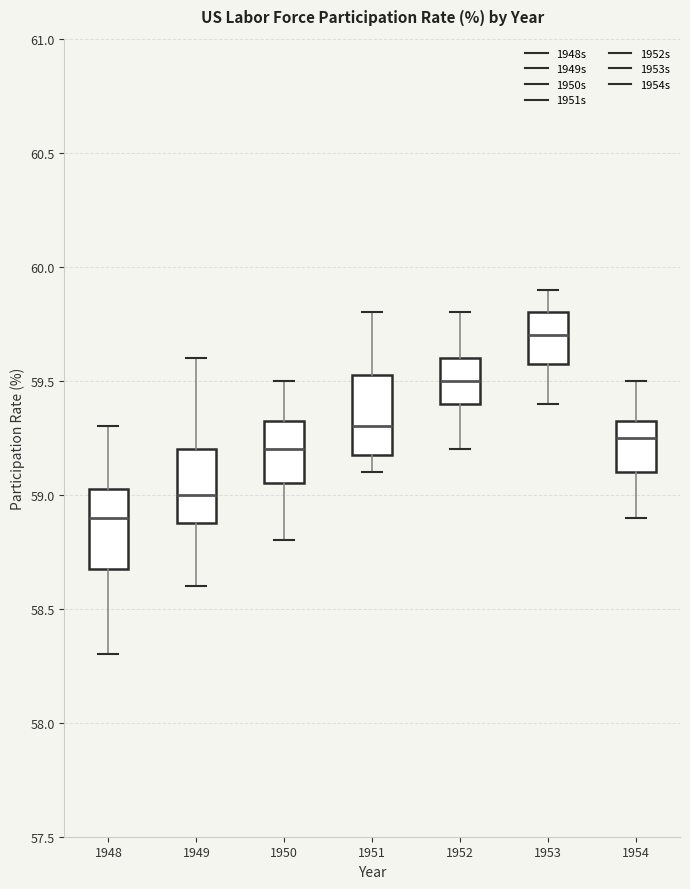

Reading left to right, transcribe this box plot: for each box, give where its median line is, the range the box spans, and where its two whiskers end, as read against the y-axis. The values are not printed on the chart, so give them approximately, as read against the axis.

1948: median 58.90, box 58.70 to 59.05, whiskers 58.30 to 59.30
1949: median 59.00, box 58.90 to 59.20, whiskers 58.60 to 59.60
1950: median 59.20, box 59.05 to 59.35, whiskers 58.80 to 59.50
1951: median 59.30, box 59.20 to 59.55, whiskers 59.10 to 59.80
1952: median 59.50, box 59.40 to 59.60, whiskers 59.20 to 59.80
1953: median 59.70, box 59.60 to 59.80, whiskers 59.40 to 59.90
1954: median 59.25, box 59.10 to 59.35, whiskers 58.90 to 59.50